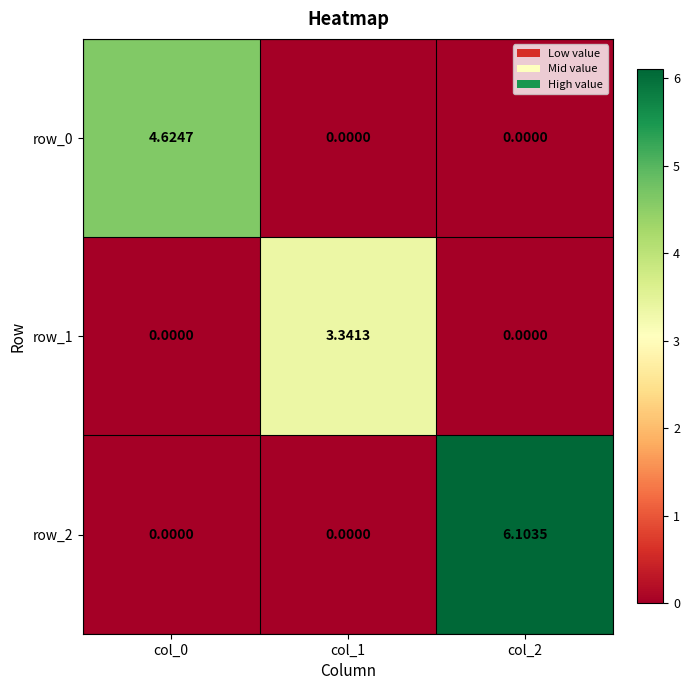

How many values in row_1 are above zero?

1